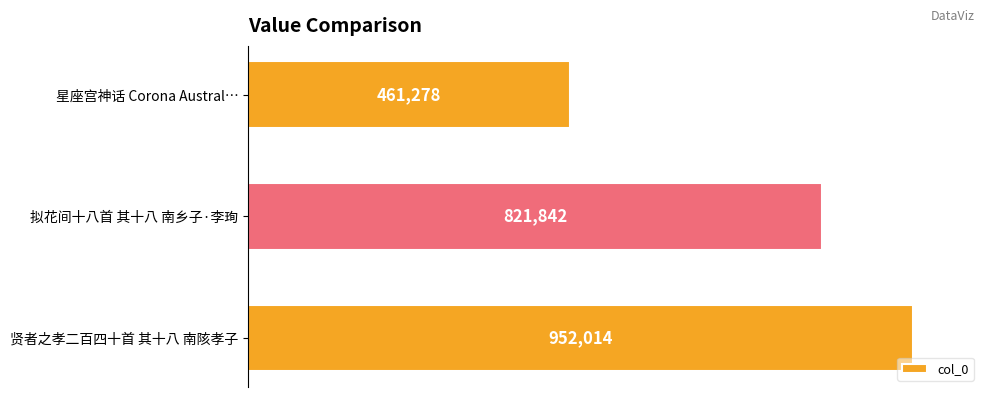

Does the chart contain any negative values?

No